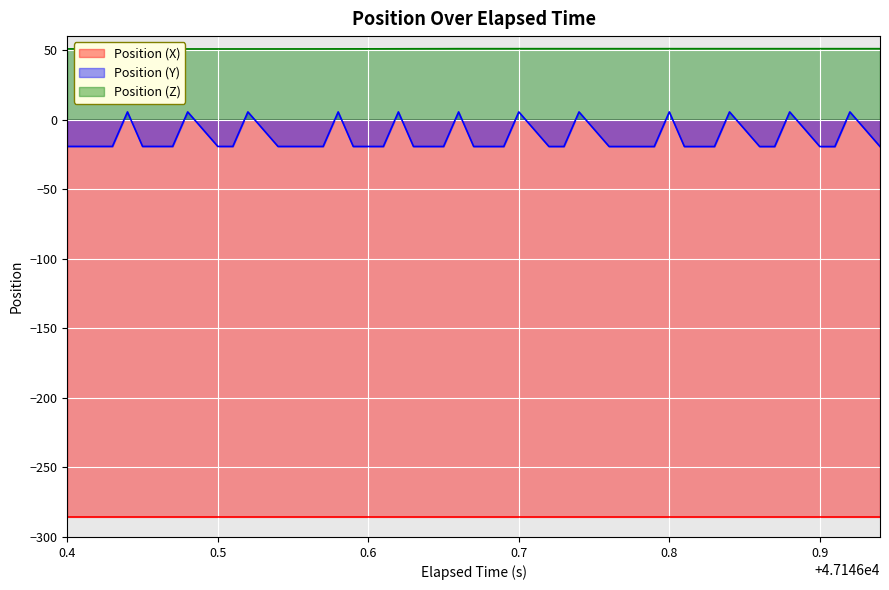

True or false: Position (X) has more than 1 points higher than both neighbors.

False